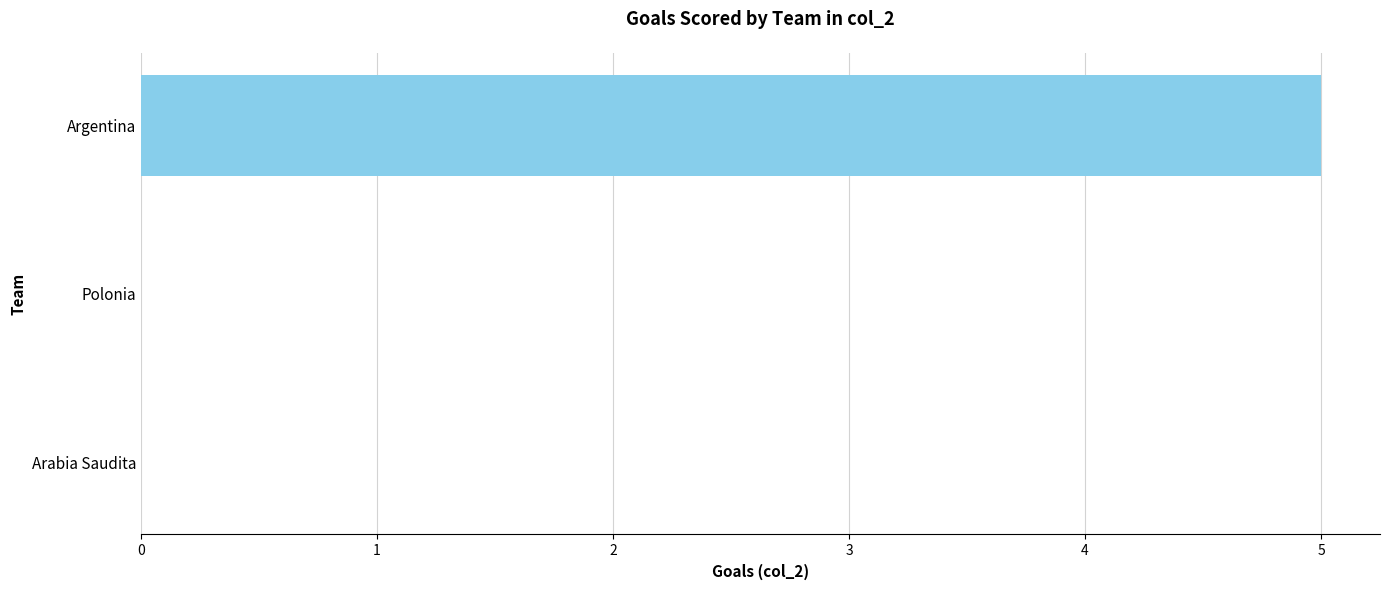

Are the bars grouped side by side (vs. stacked)?

No